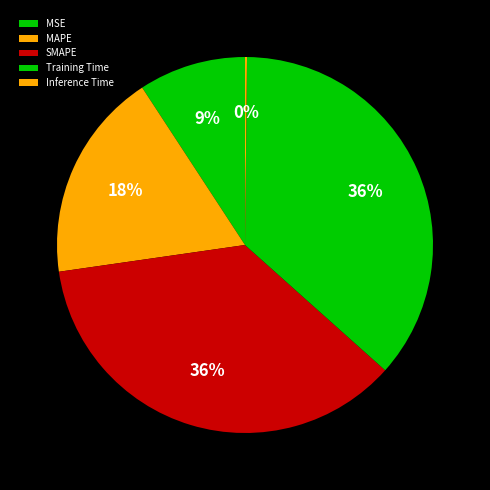

To the nearest percent, what percentage of the pie is MAPE?

18%